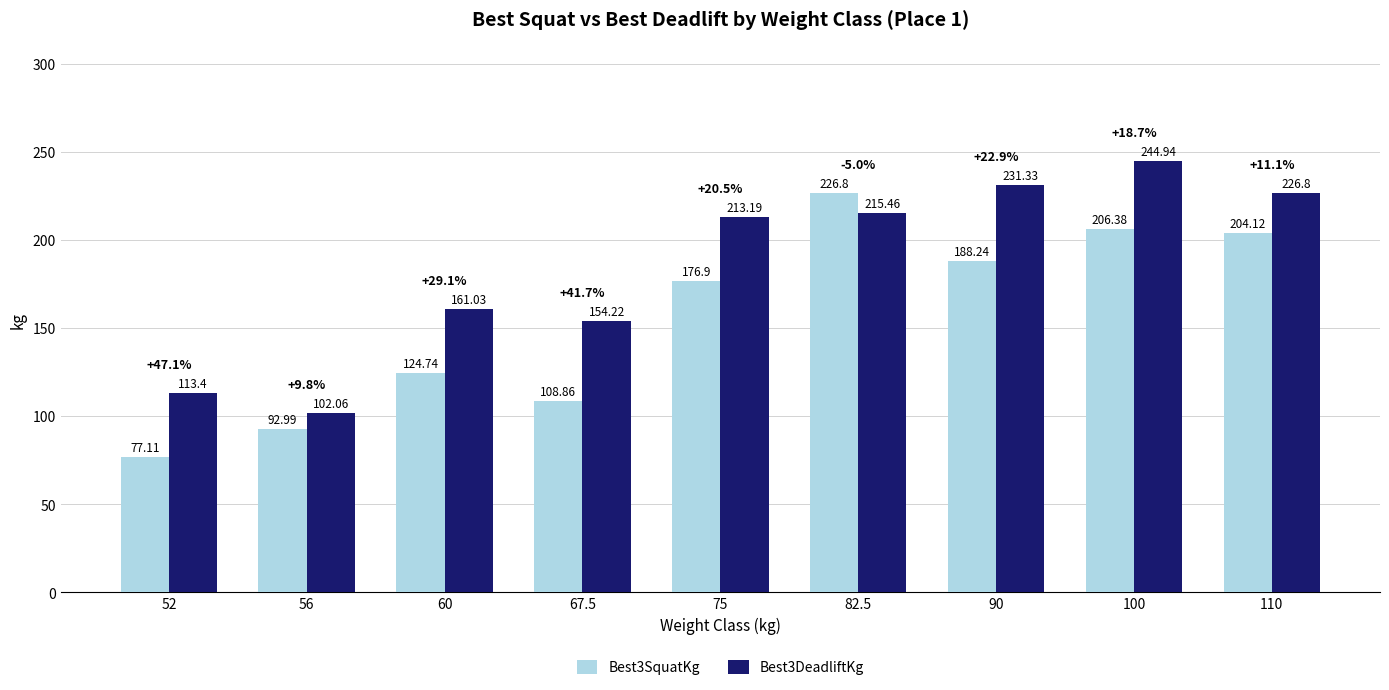

Rank the series by their maximum value, from highest to lowest.

Best3DeadliftKg, Best3SquatKg